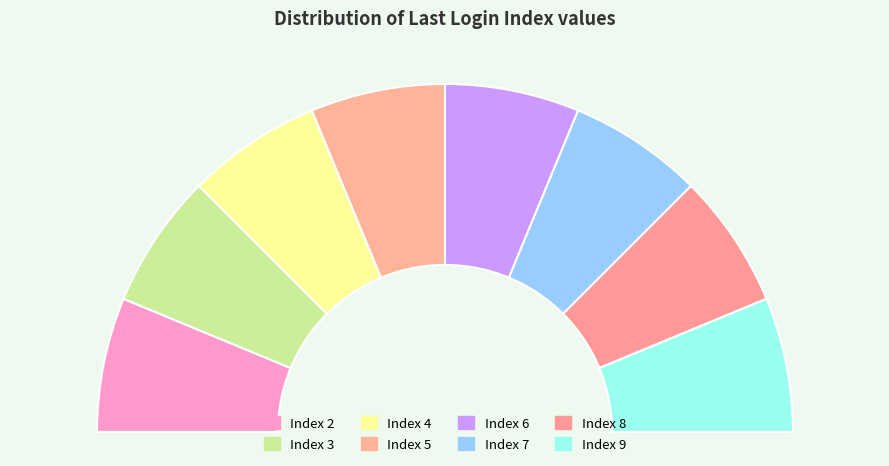

What portion of the pie excludes 26?

96.4%